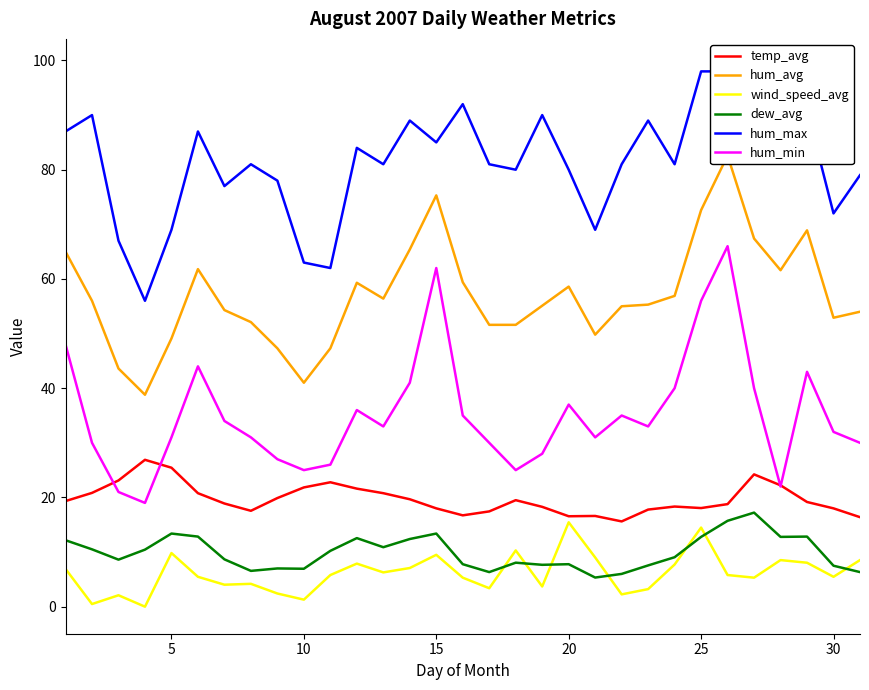

True or false: wind_speed_avg and hum_min cross at least once.

False